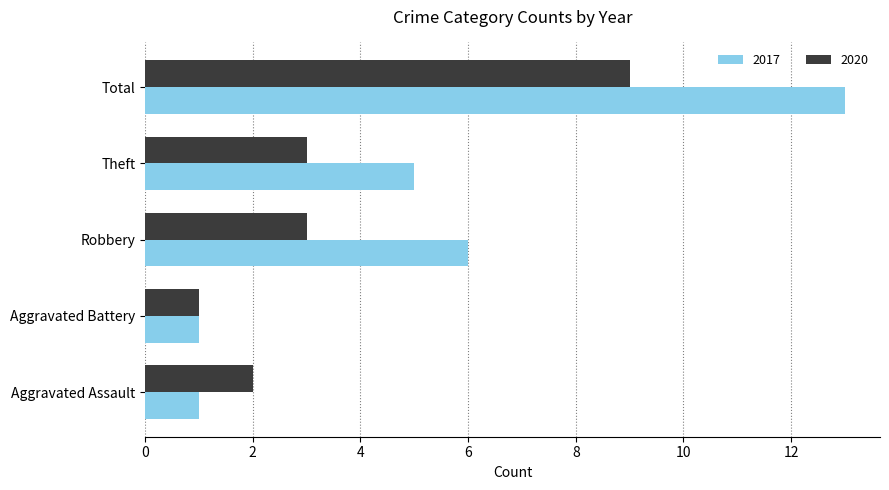

Which series has the largest total across all categories?

2017